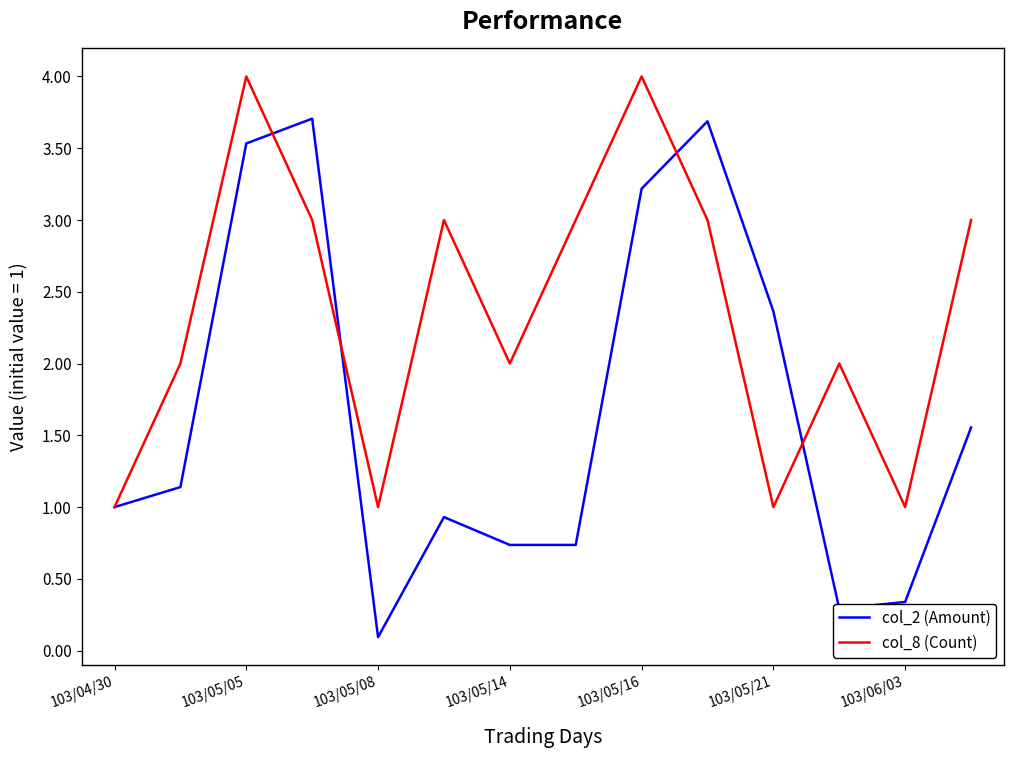

What is the sum of all col_2 (Amount) values?

23.3